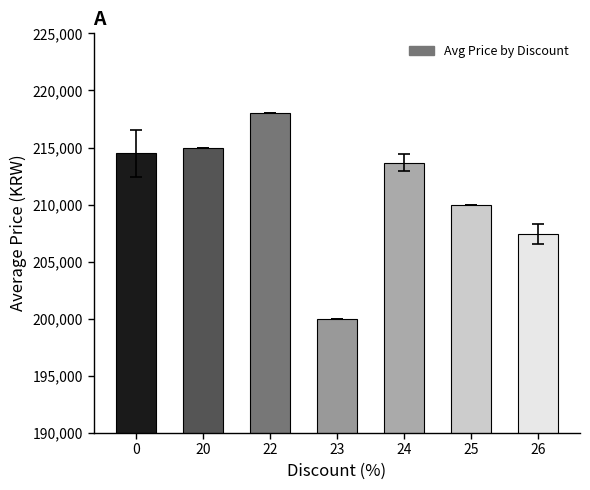

What is the value of the 1st bar from the left?

214500